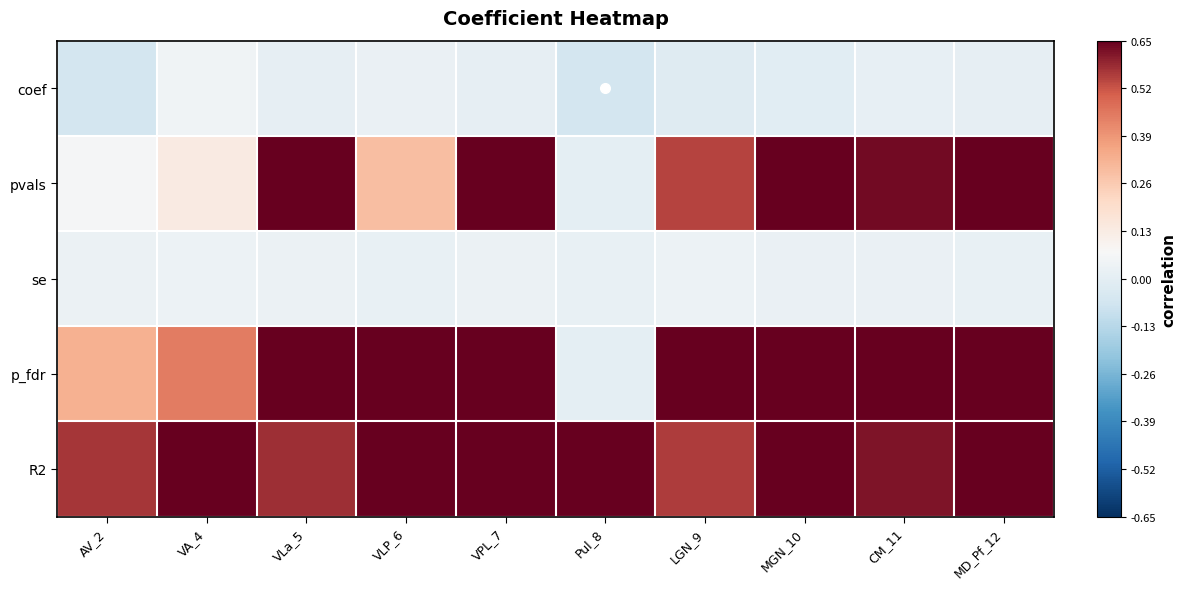

Which series has the largest total across all categories?

R2